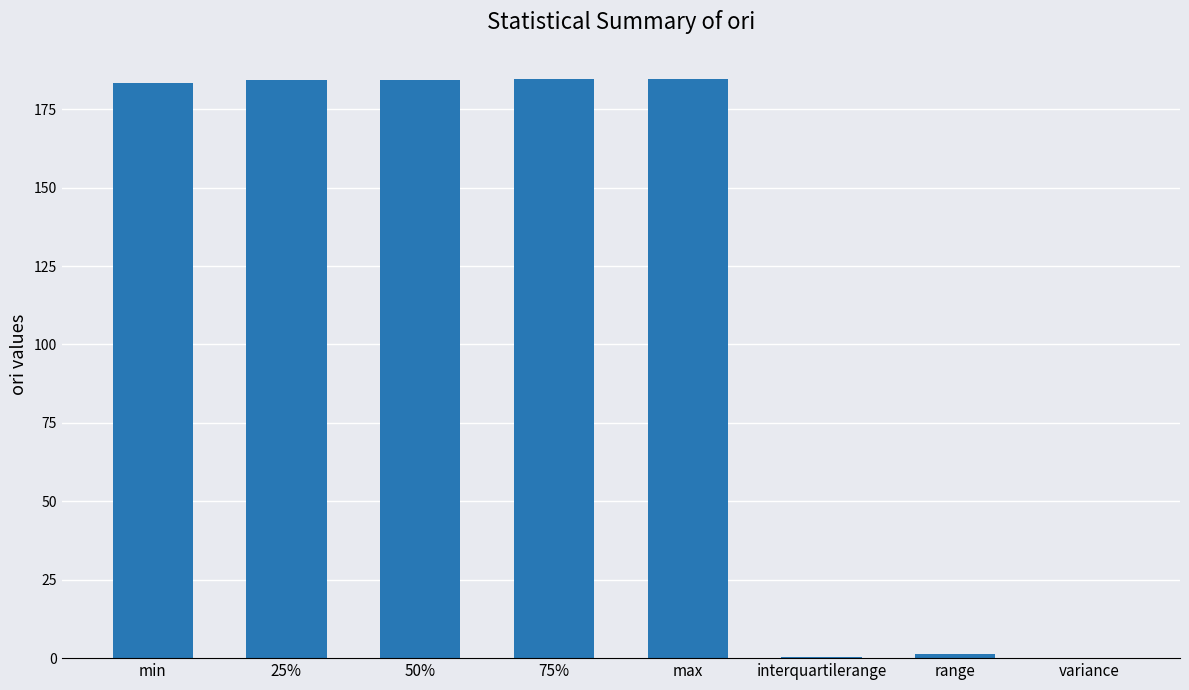

What value does the data have at variance?

0.1